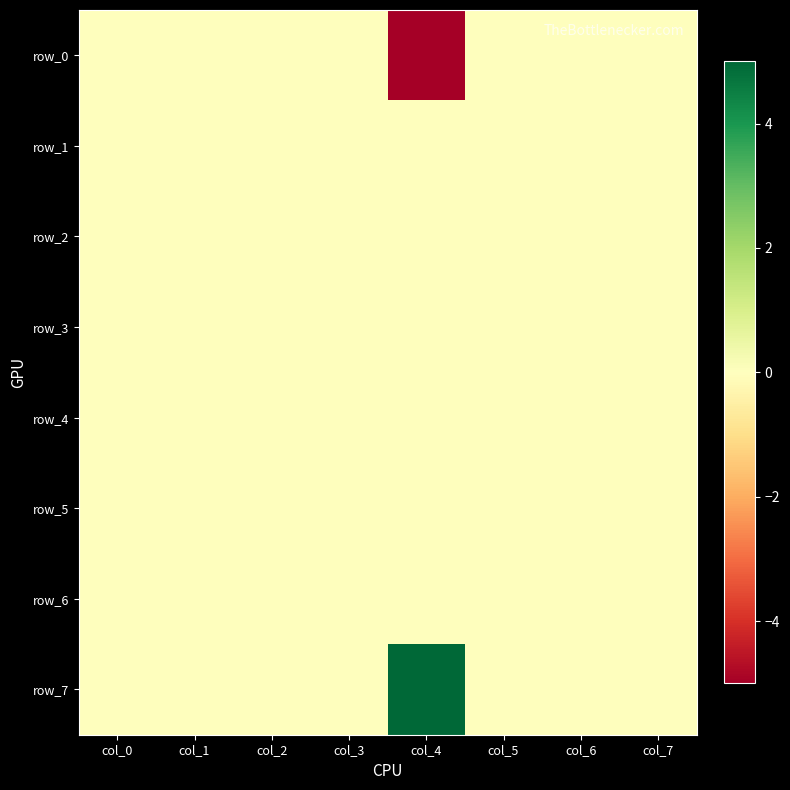

What is the average value of the row_0 series?

-1